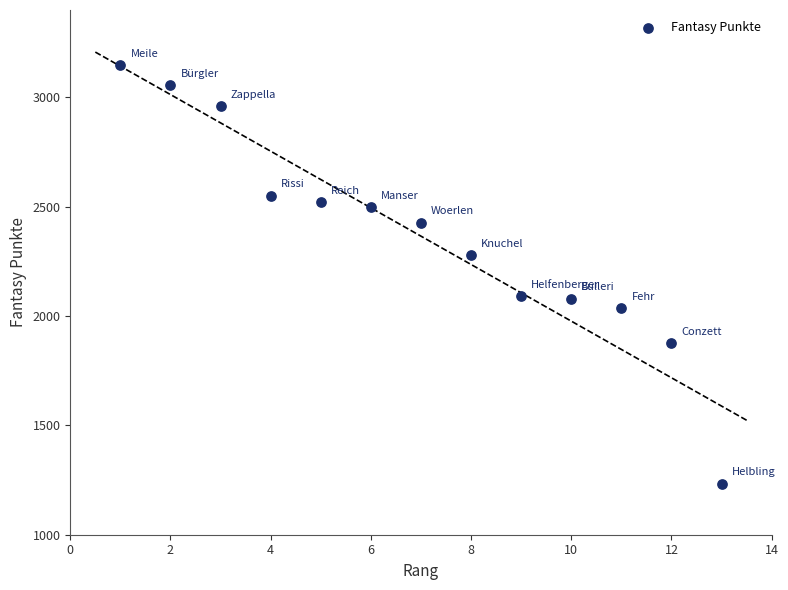

What is the range of X values (max minus min)?

12